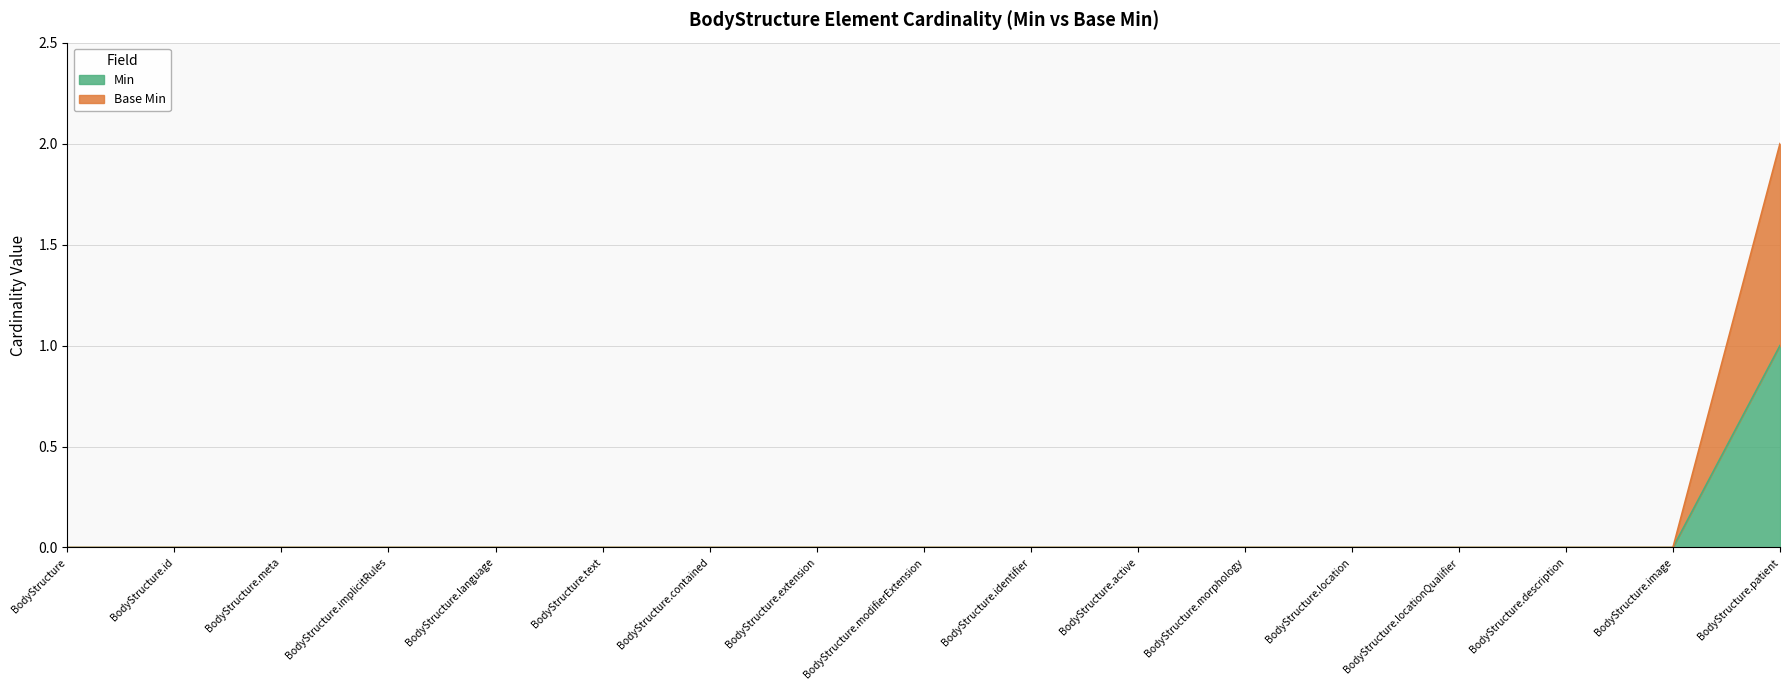

Where is Min nearest to the value 0?

BodyStructure